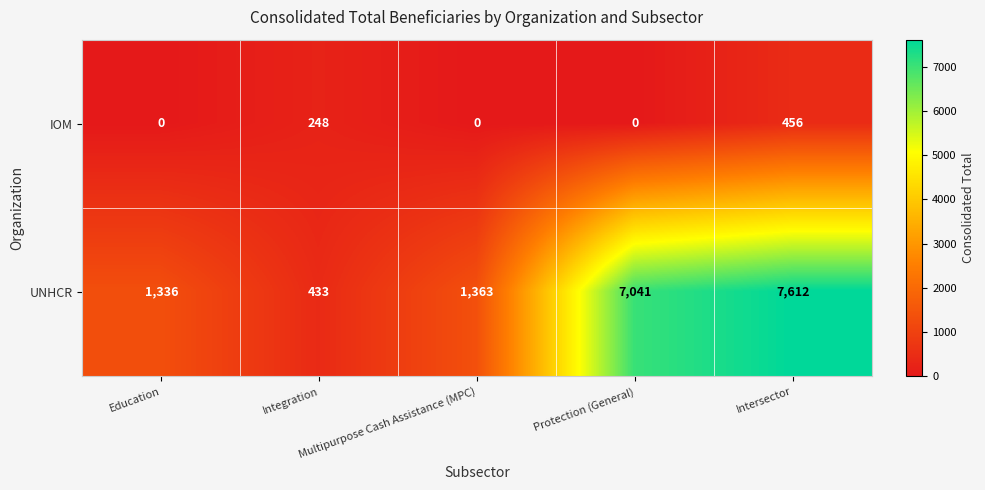

What is the sum of all UNHCR values?

17785